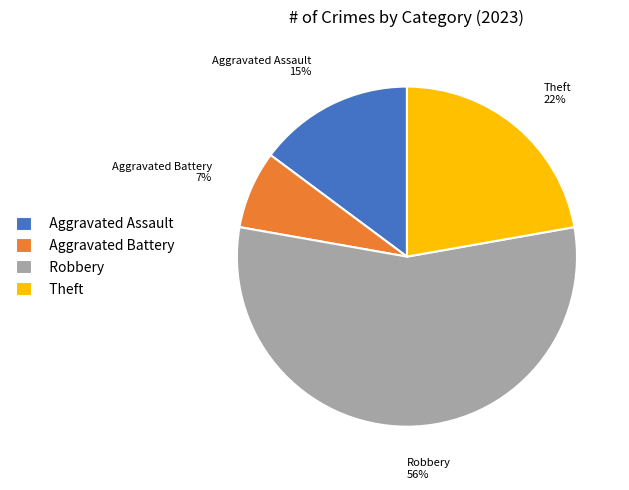

What percentage is the Aggravated Battery slice, to the nearest percent?

7%